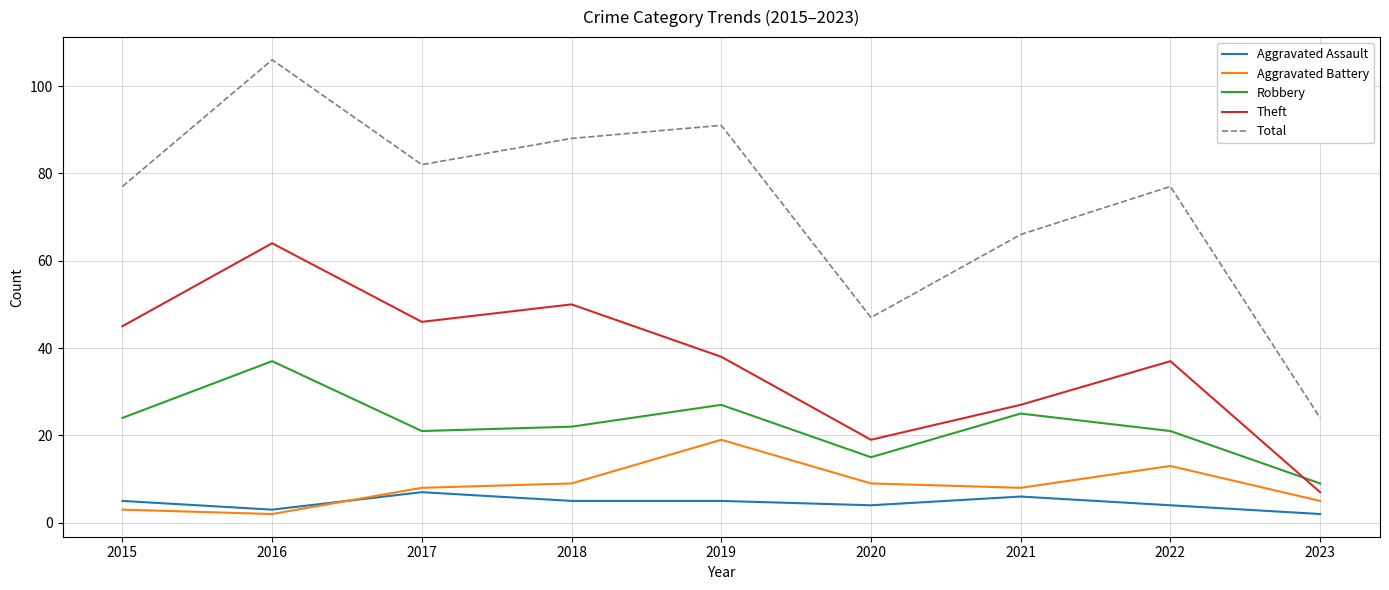

How many interior local valleys does the Total series have?

2